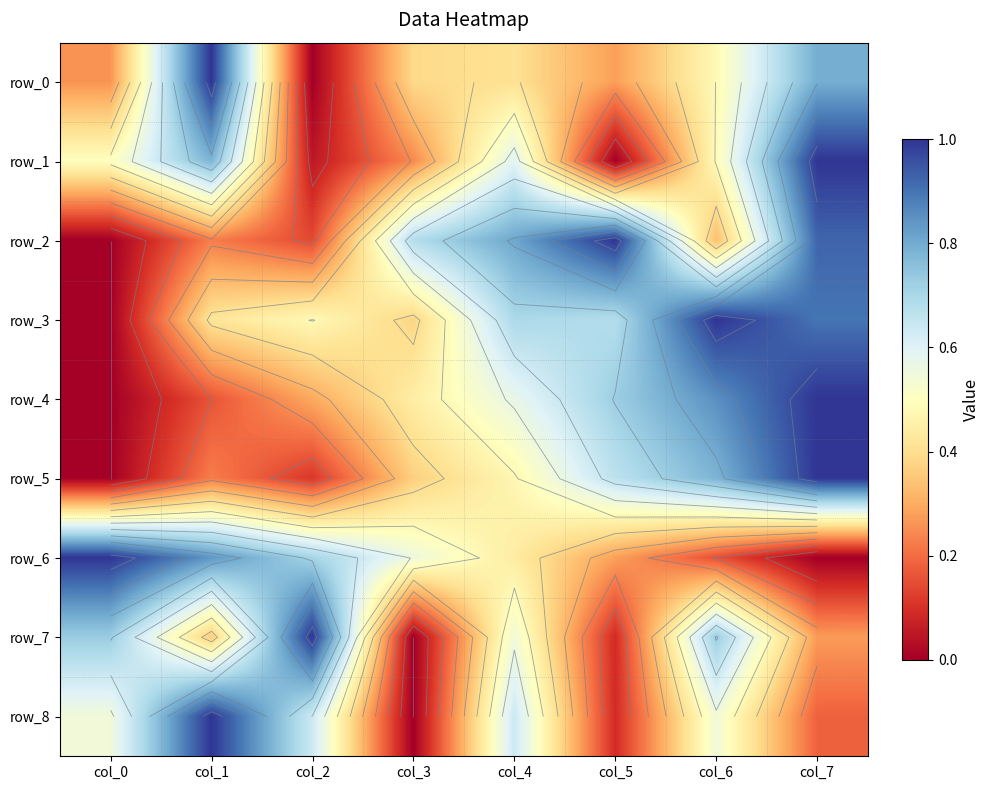

Count the row_0 values in the range 0 to 1.

8